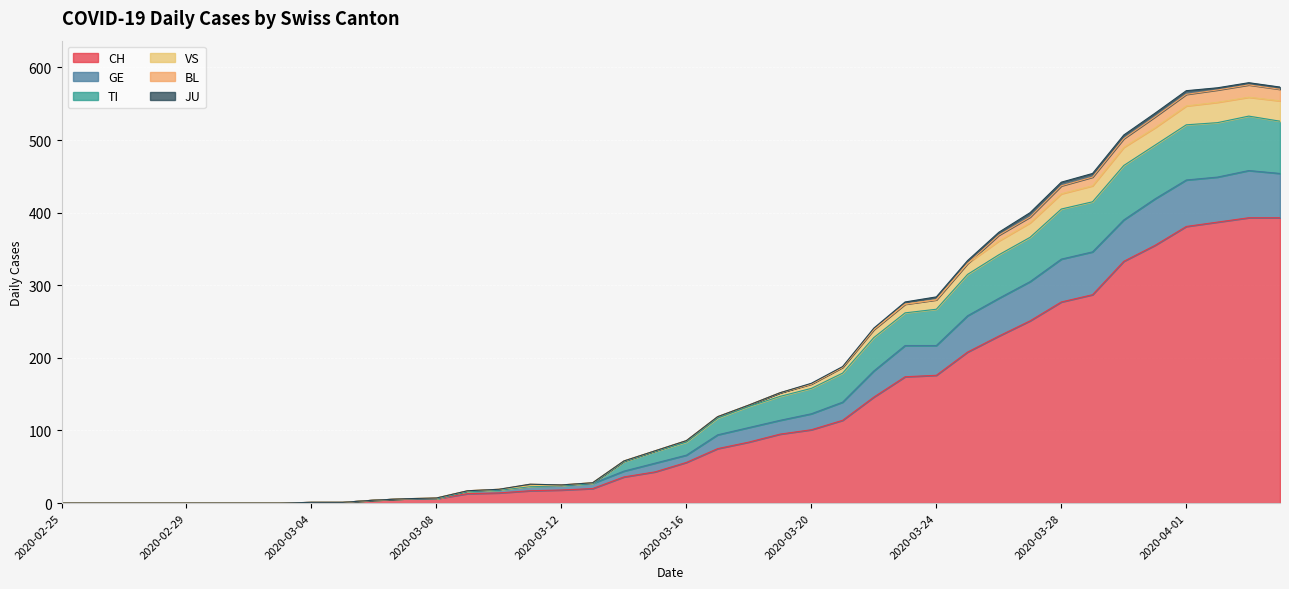

True or false: CH and VS intersect in this chart.

False